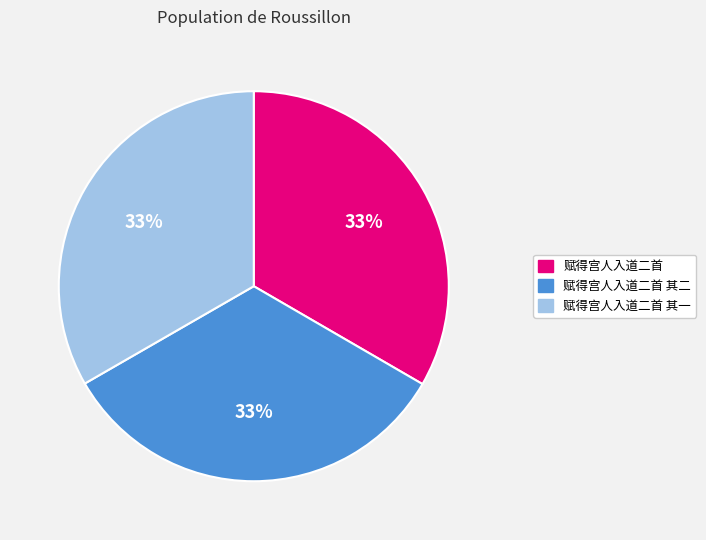

Does any single category account for the majority?

No